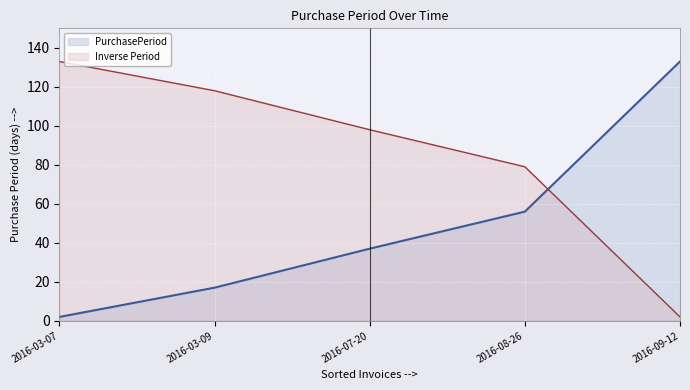

How many intersections are there between PurchasePeriod and Inverse Period?

1